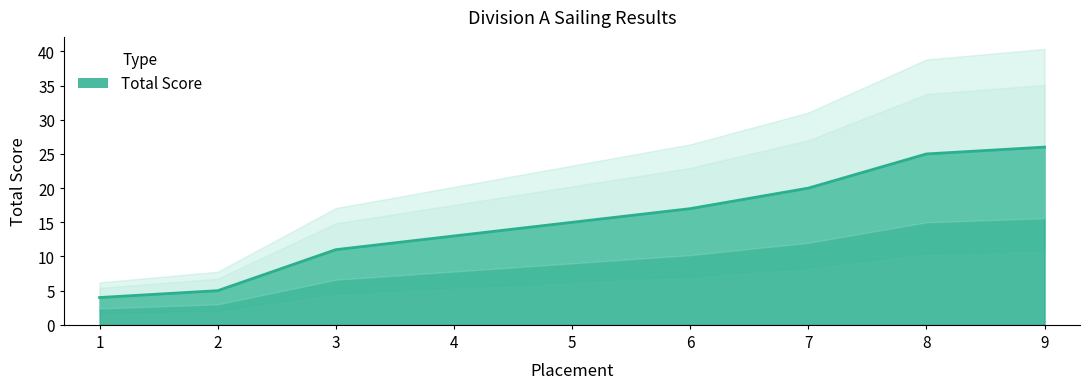

At which label is the value closest to 15?

5